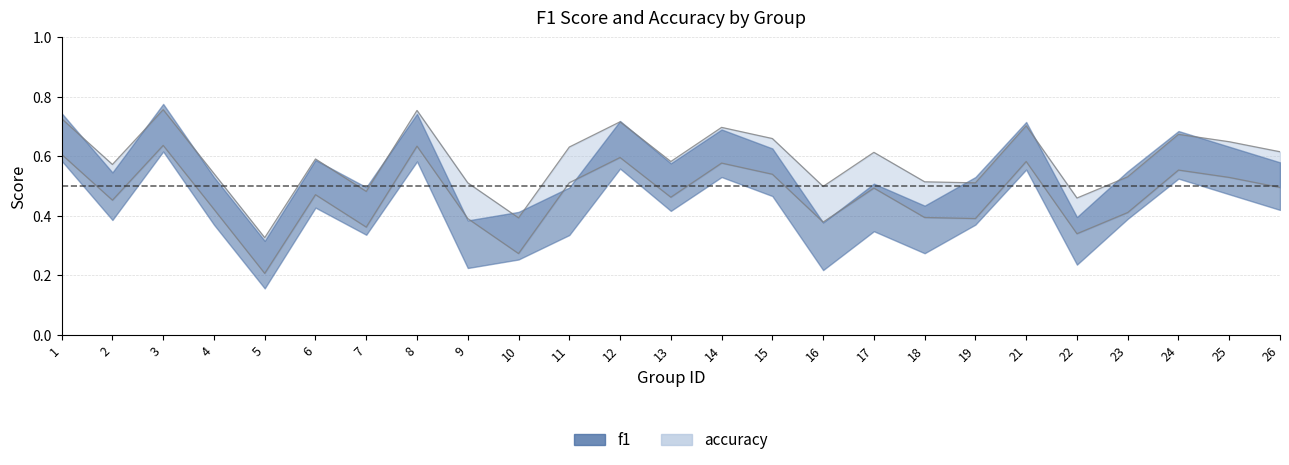

What is the difference between the values at 10 and 21?

0.3